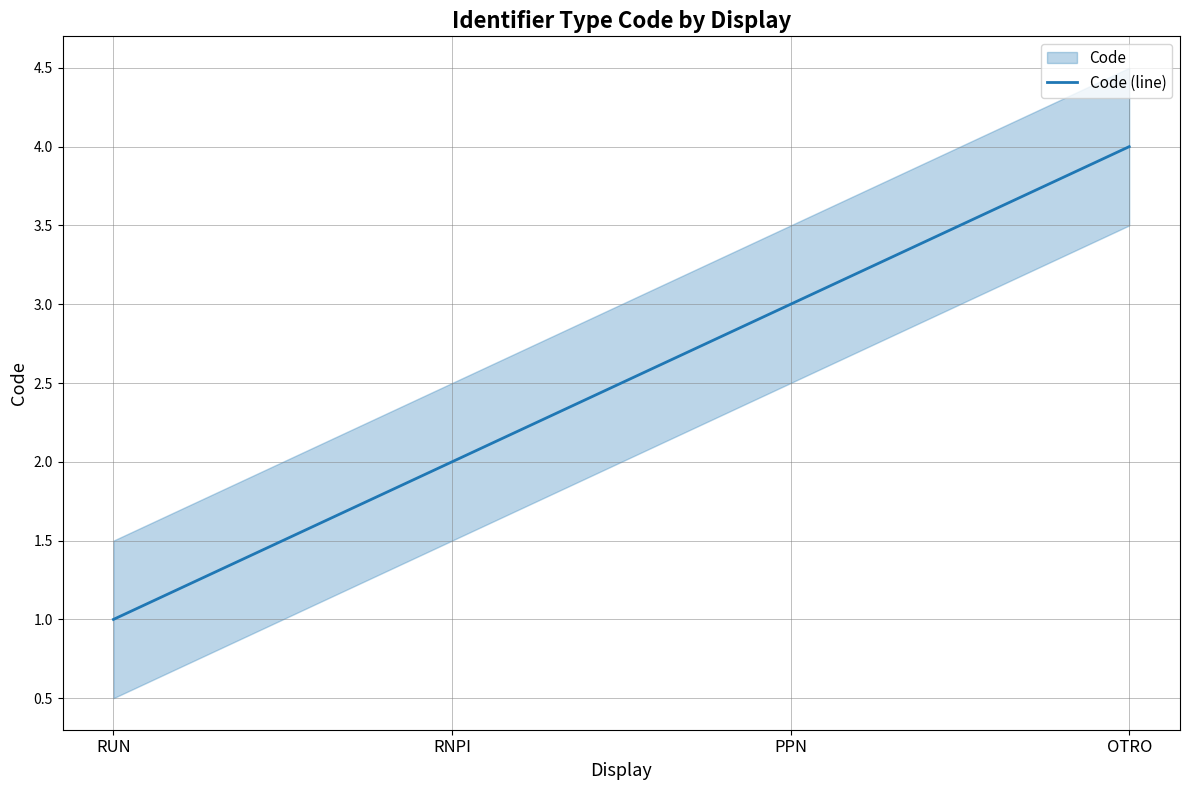

Rank the categories by value from highest to lowest.

OTRO, PPN, RNPI, RUN